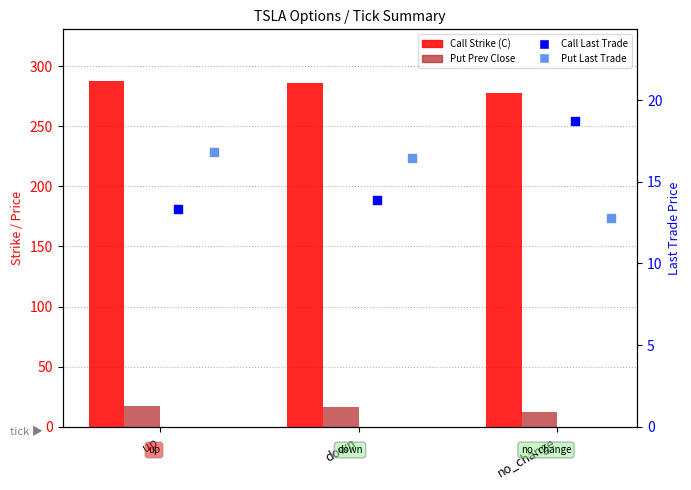

Which series reaches the maximum Y coordinate?

Call Strike (C)